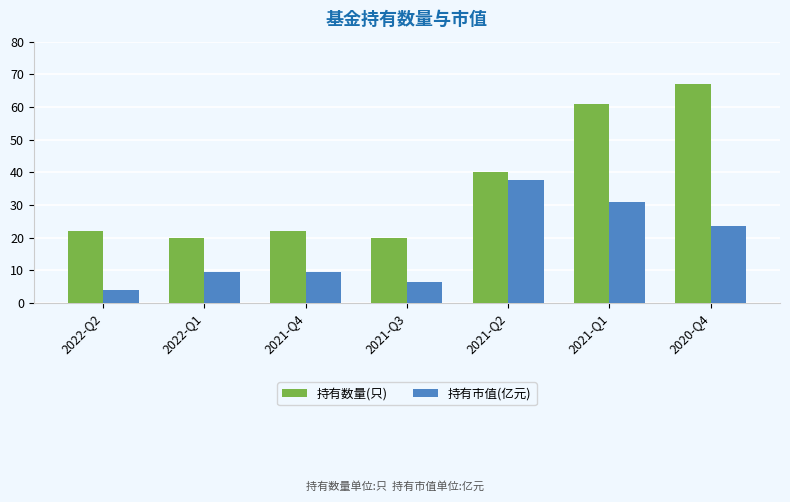

What position from the right is 2020-Q4?

1